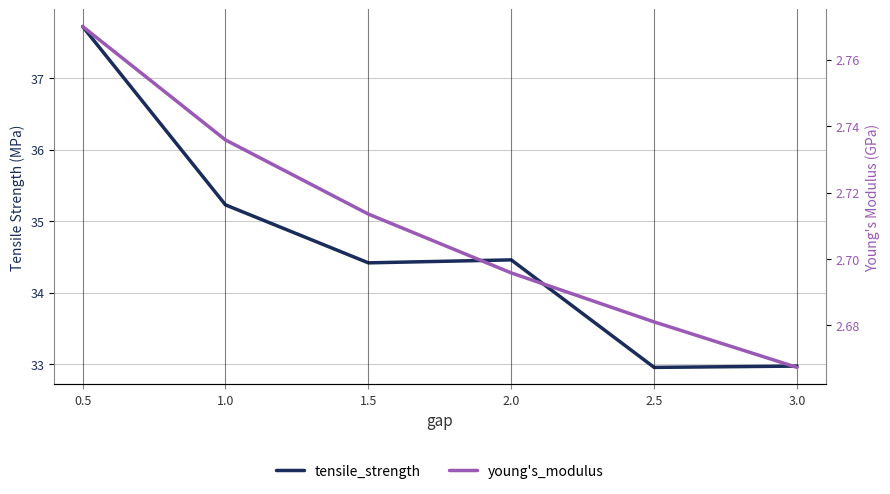

What are all the series names shown in the legend?

tensile_strength, young's_modulus